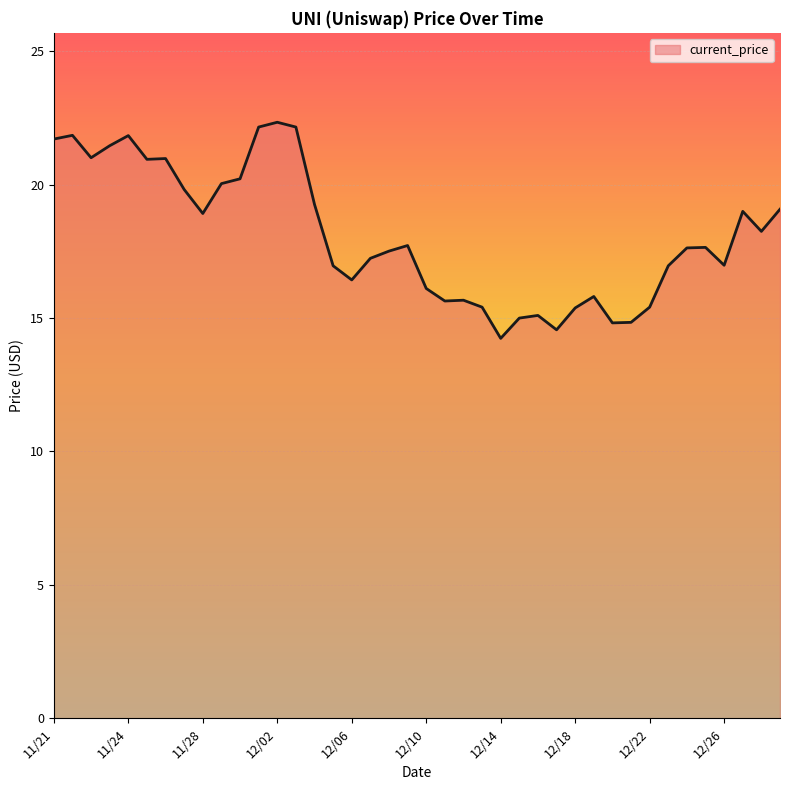

What is the minimum value shown in the chart?

14.2